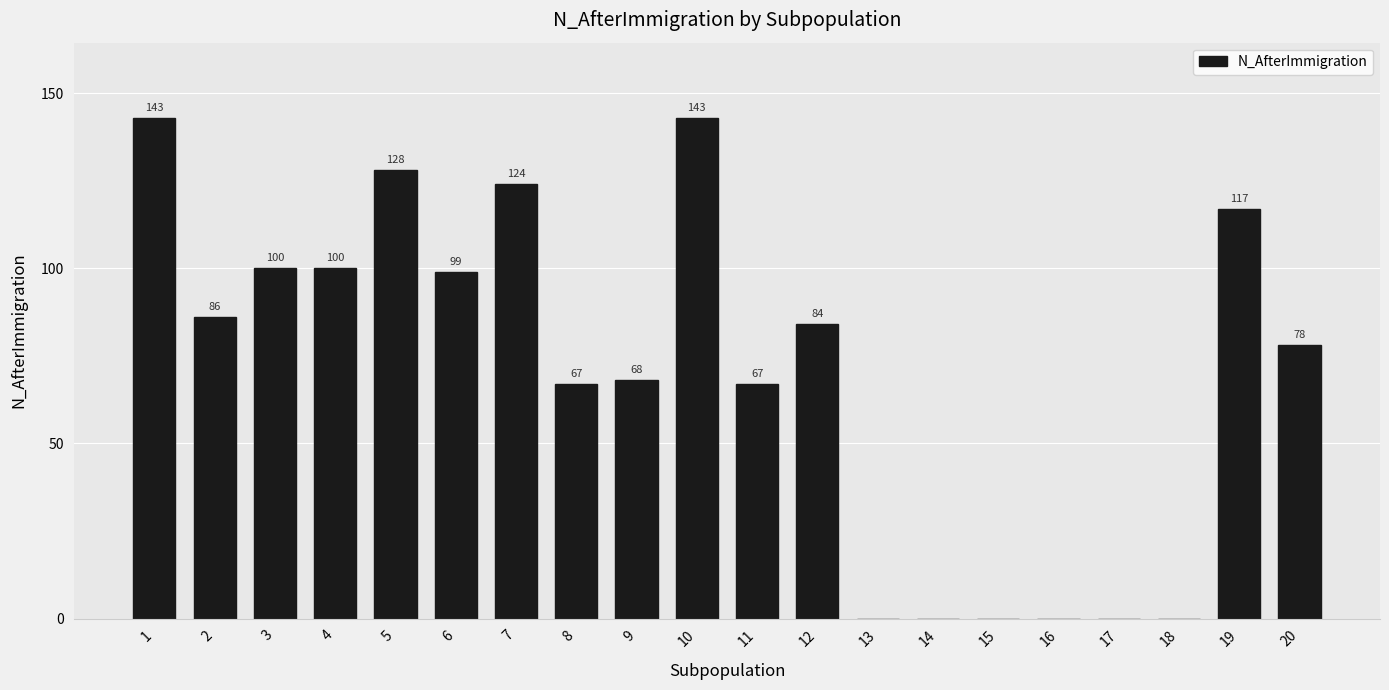

Read the value at 3, to the nearest 10.

100